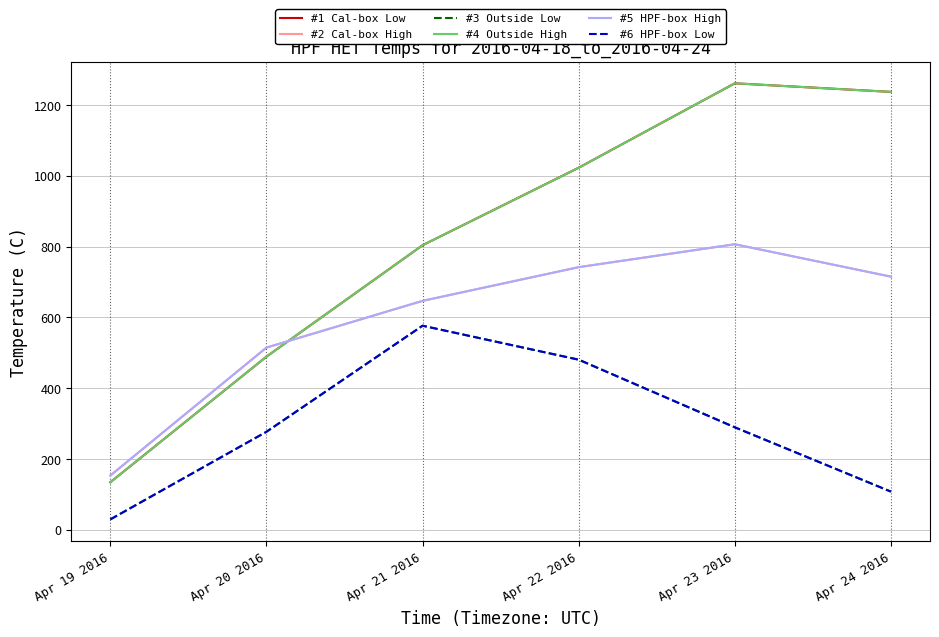

What is the approximate value of #3 Outside Low at Apr 24 2016?

107.8